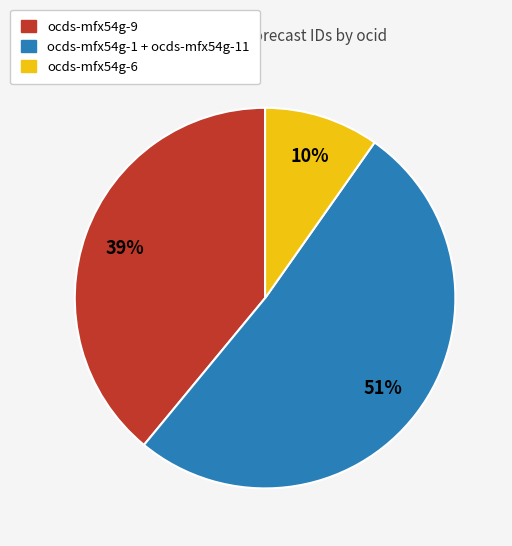

True or false: ocds-mfx54g-1 + ocds-mfx54g-11 accounts for 63% of the total.

False